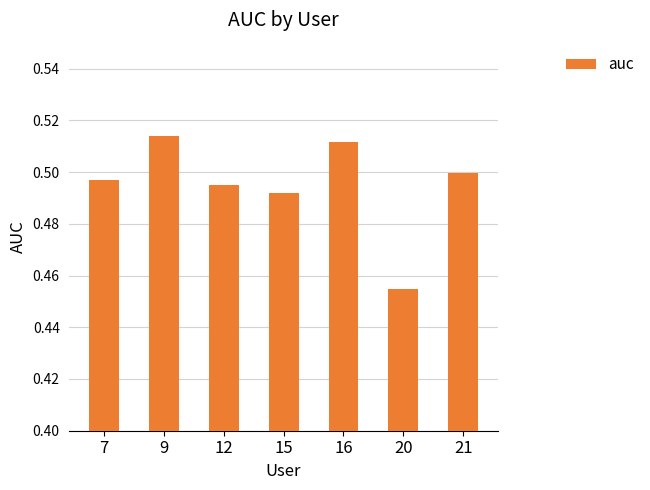

What is the sum of all values?

3.5